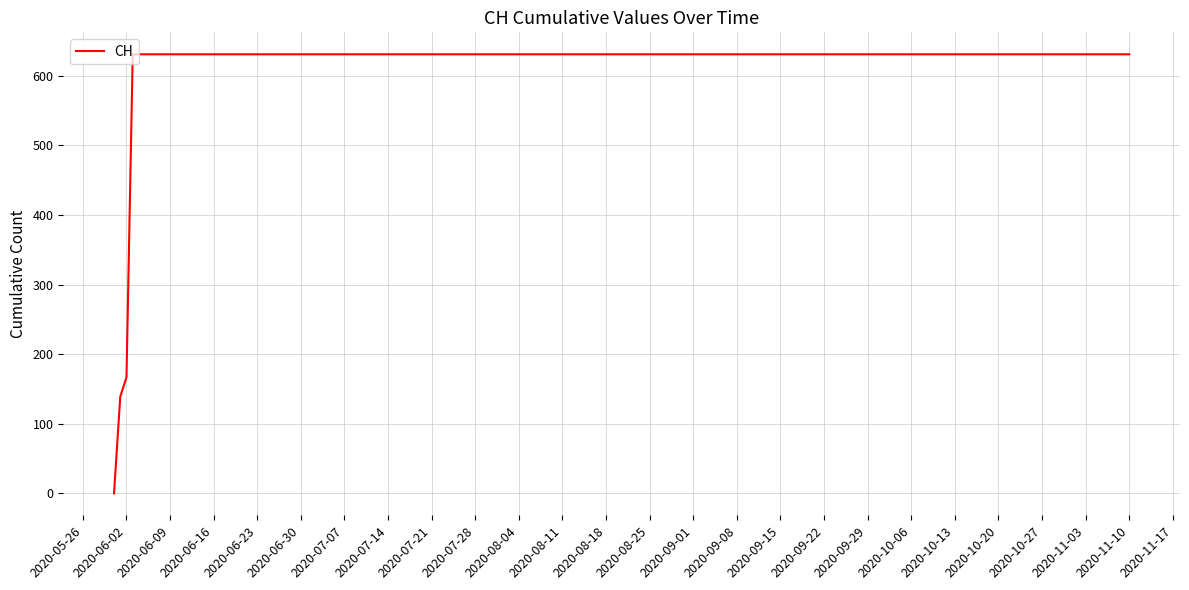

How many values are below 631?

3